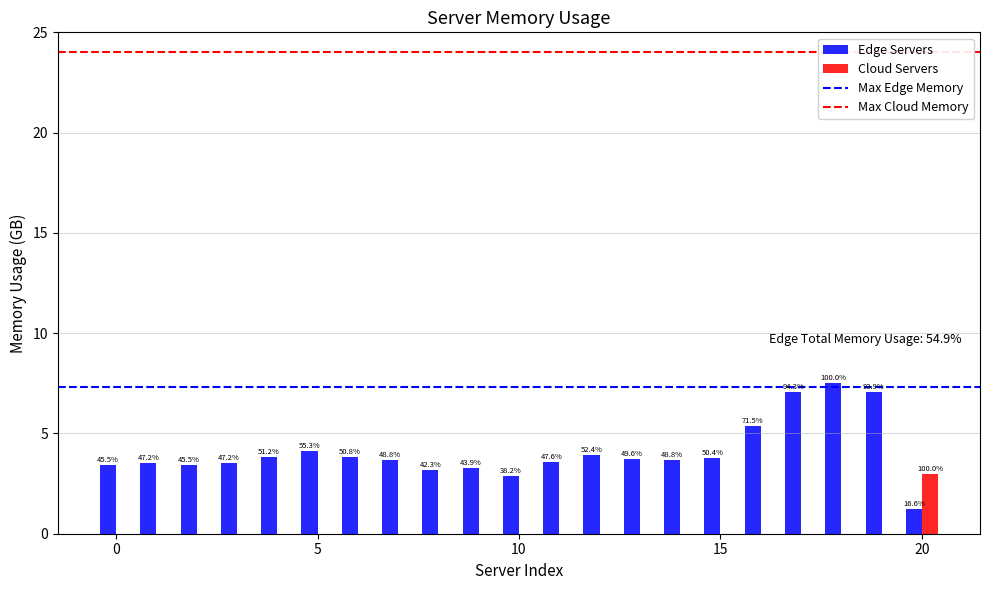

How many groups of bars are there?

21